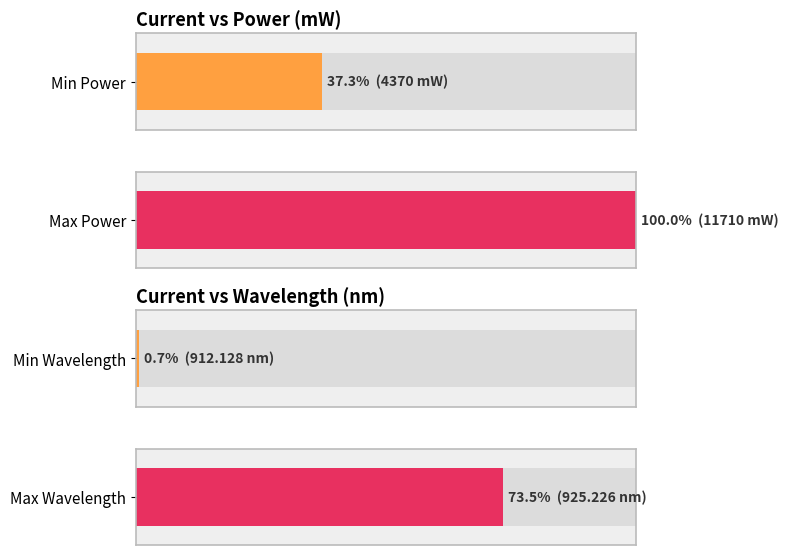

What is the difference between the highest and lowest values at 0.9?

6015.1